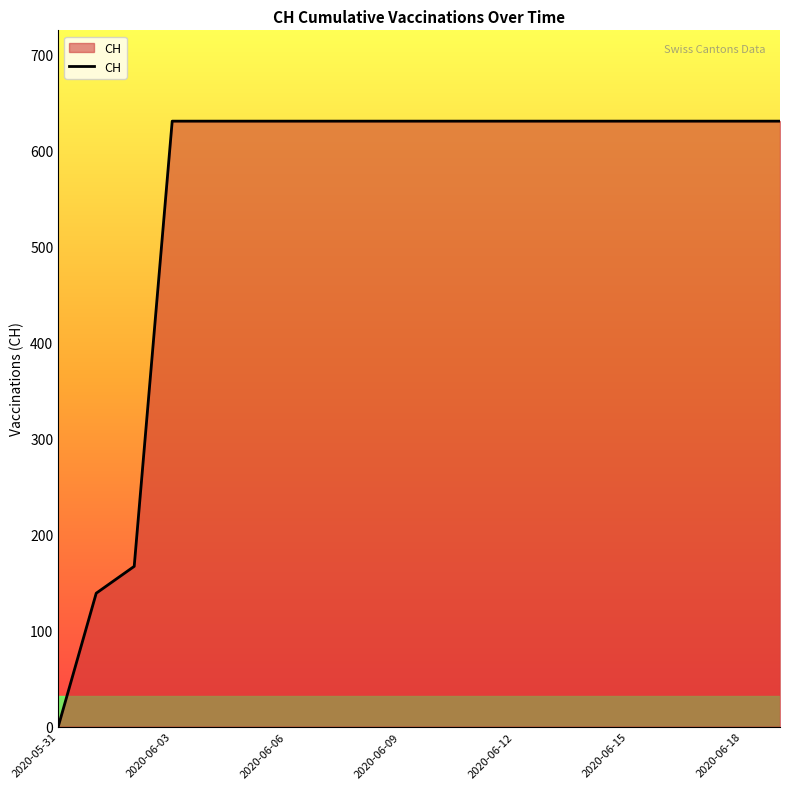

What is the difference between the maximum and minimum values?

631